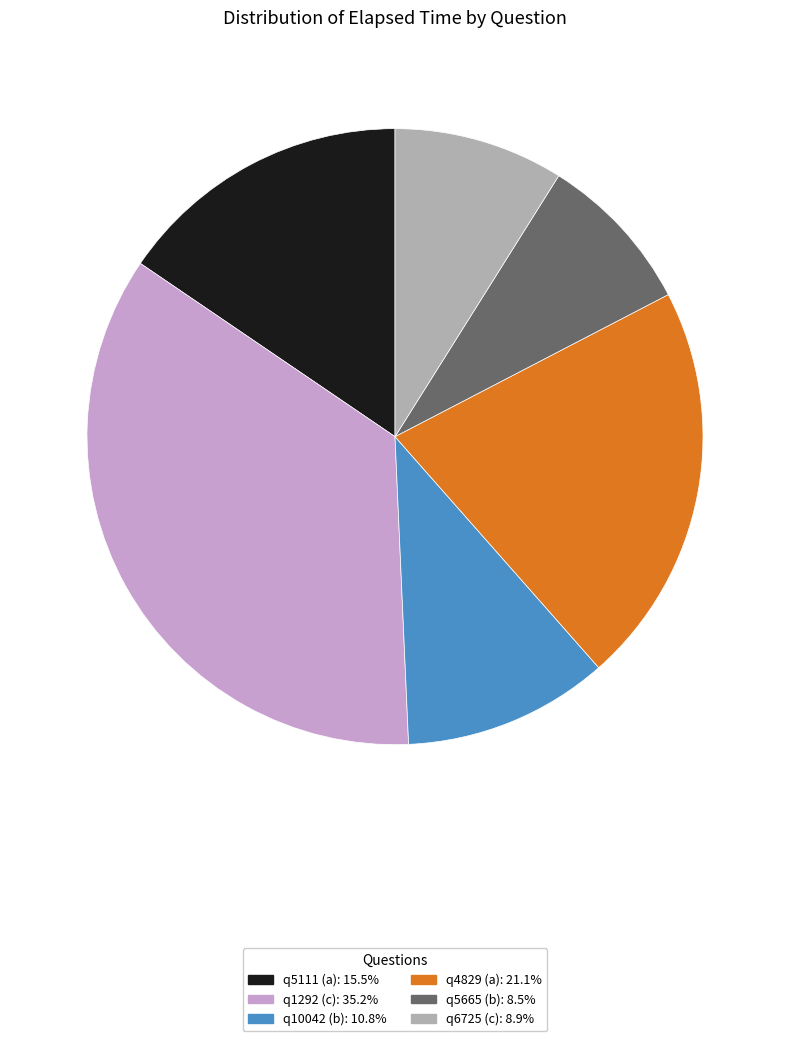

Approximately how many times larger is the value at q5665 (b): 8.5% compared to q10042 (b): 10.8%?

0.8